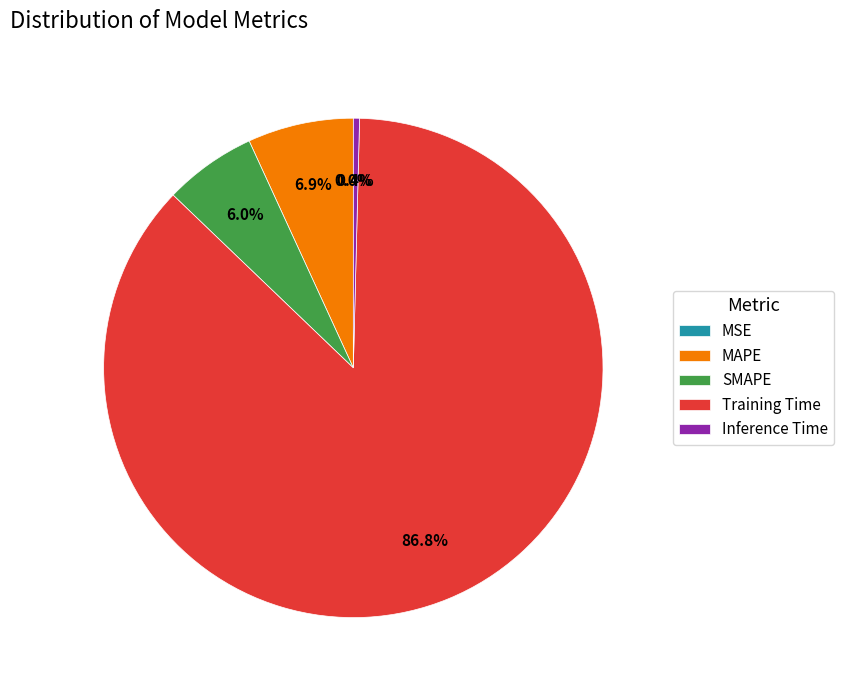

To the nearest percent, what is the difference between the largest and smallest slice percentages?

87%